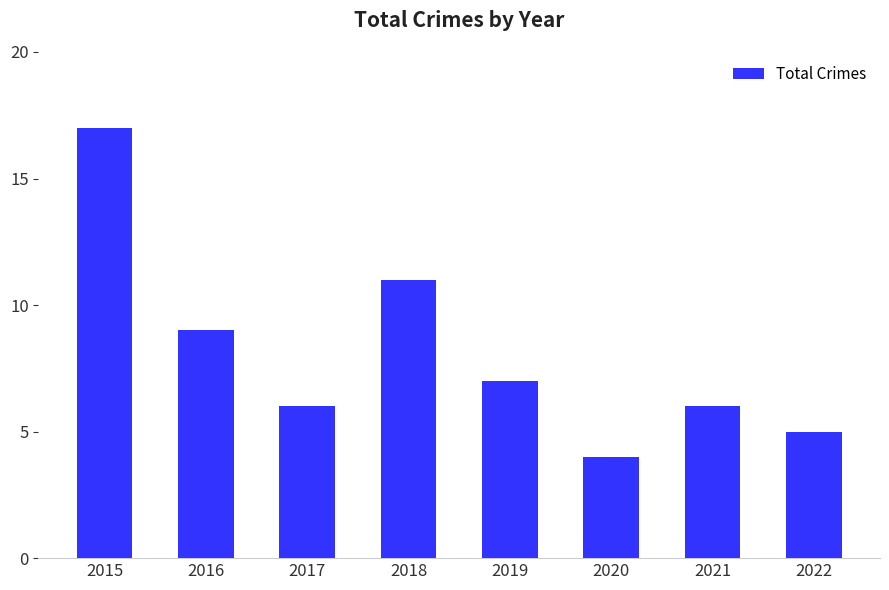

True or false: the data shows 7 at 2019.

True